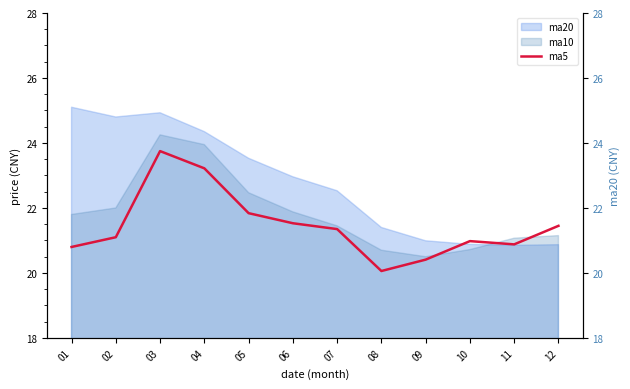

How many points are lower than both their immediate neighbors (excluding endpoints)?

2